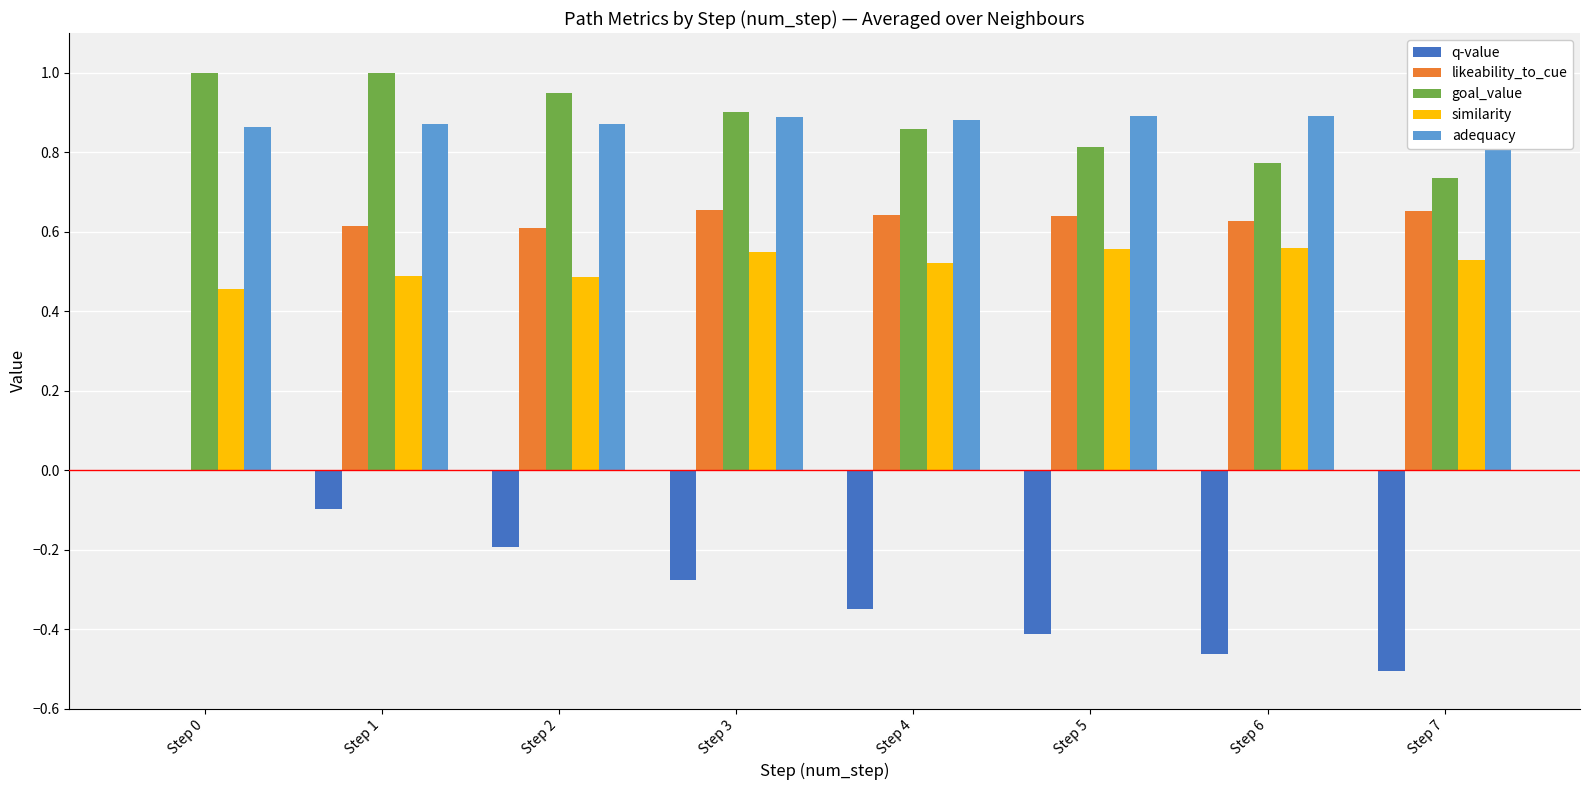

What is the maximum value shown in the chart?

1.0